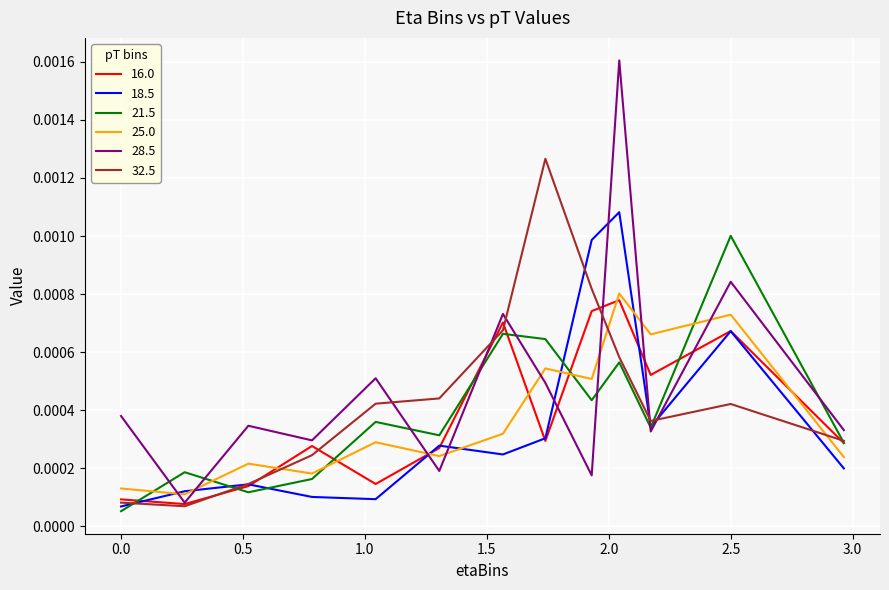

How many lines are shown in the chart?

6